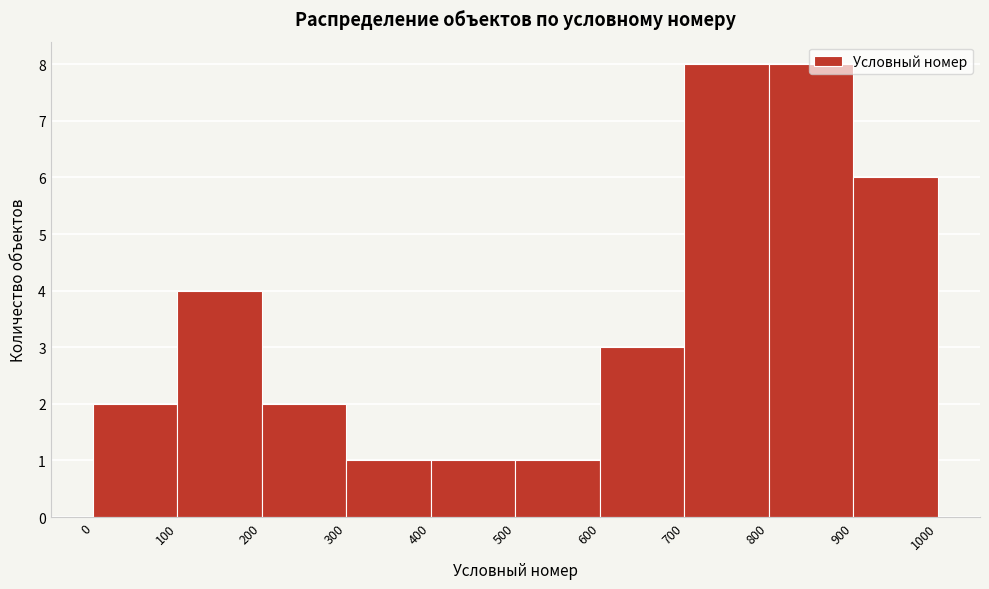

What is the height of the bar covering 400 to 500 on the x-axis? The values are not printed on the chart, so give them approximately, as read against the axis.

1